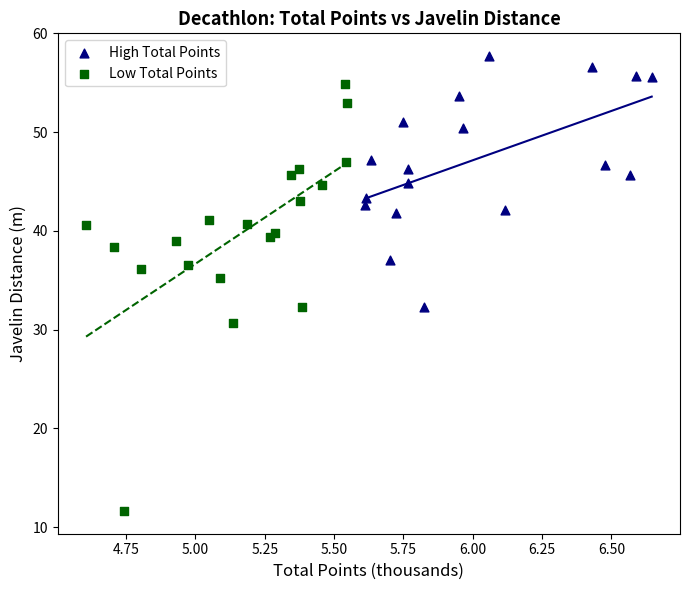

Which series reaches the maximum Y coordinate?

High Total Points